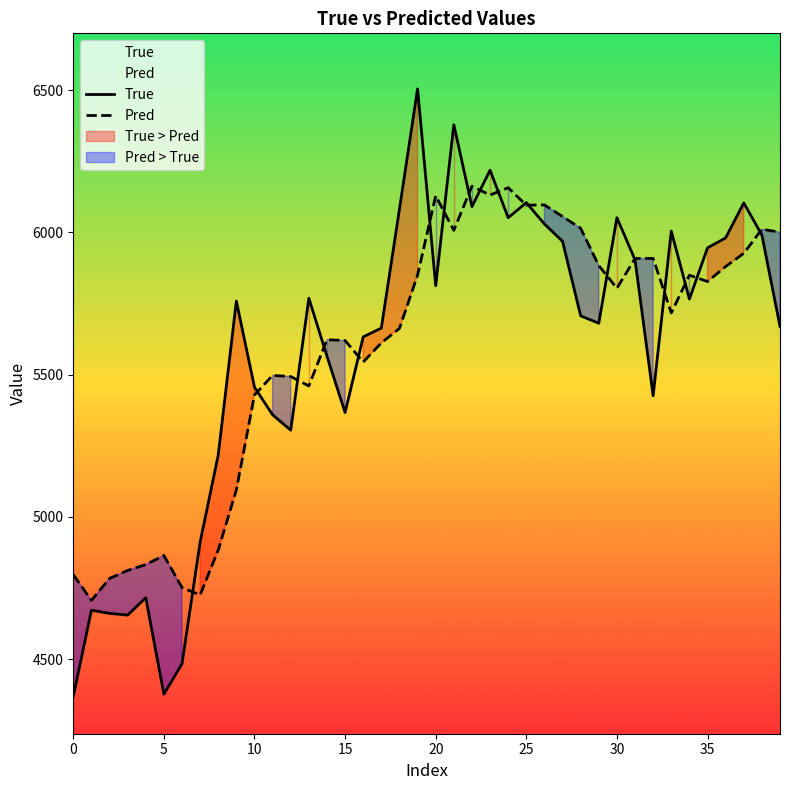

What is the label of the 28th point from the left?

27